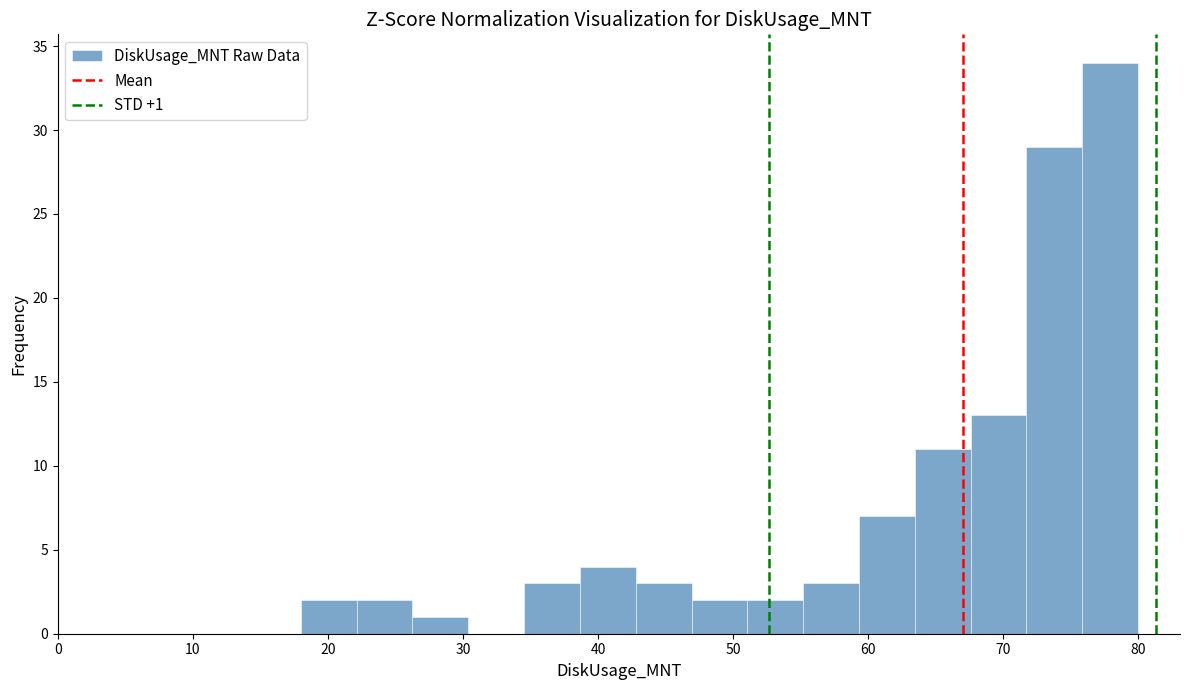

Which range on the x-axis has the tallest bar?

76 to 80